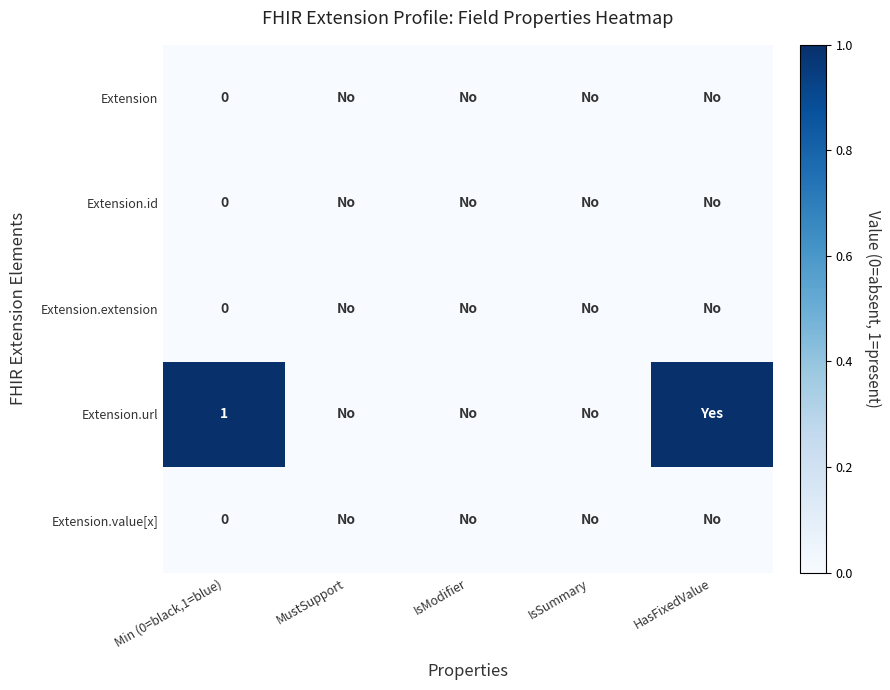

The value of Extension.url at Min (0=black,1=blue) is 1. True or false?

True